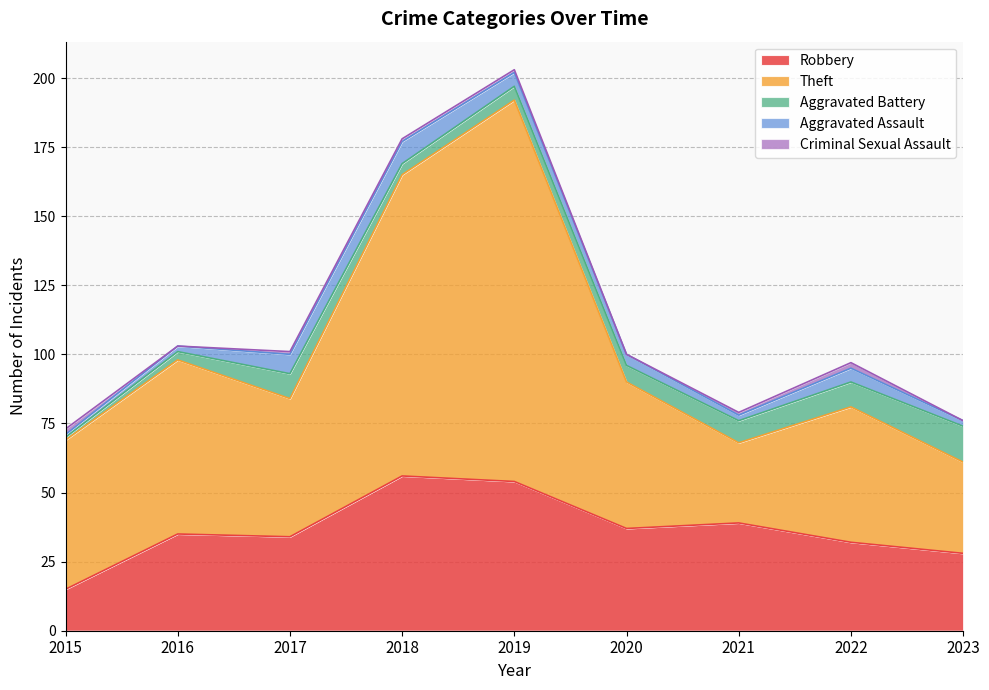

What is the difference between the maximum and minimum values in the Aggravated Assault series?

7